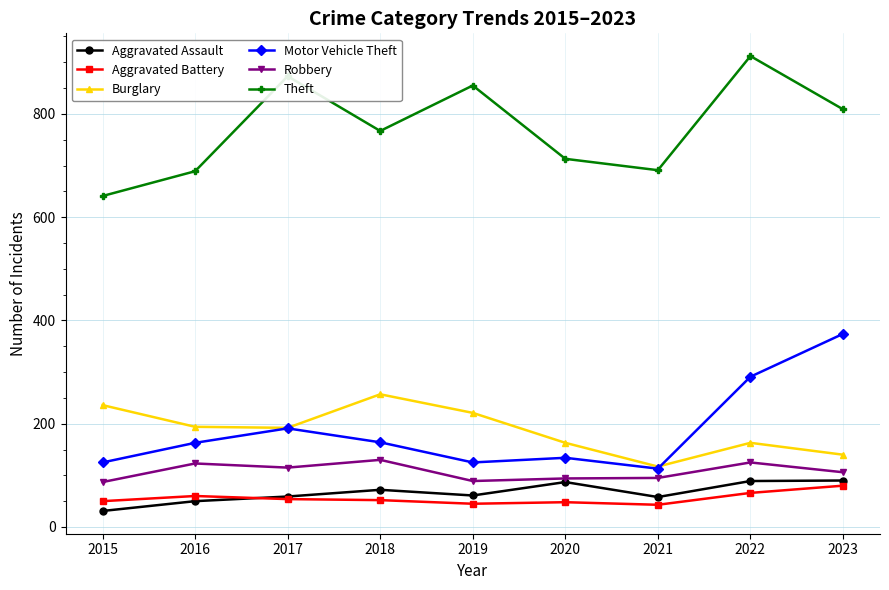

True or false: Aggravated Assault and Motor Vehicle Theft cross at least once.

False